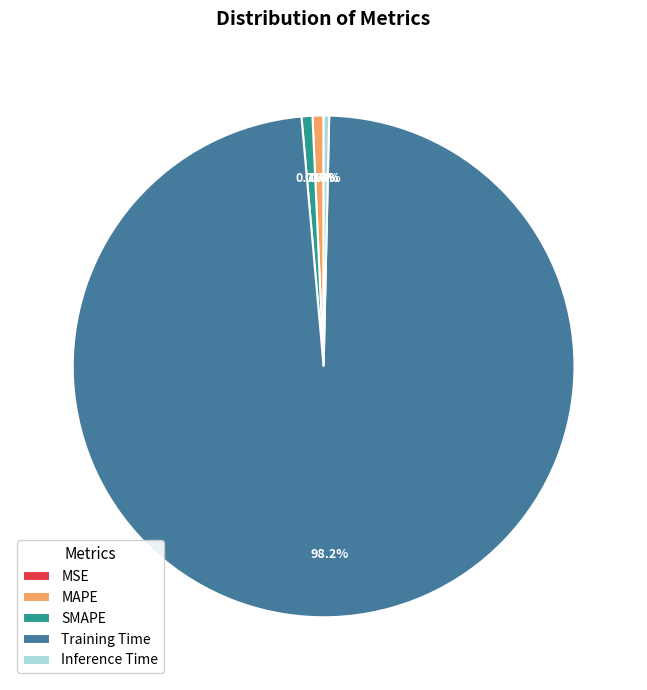

What is the majority slice?

Training Time